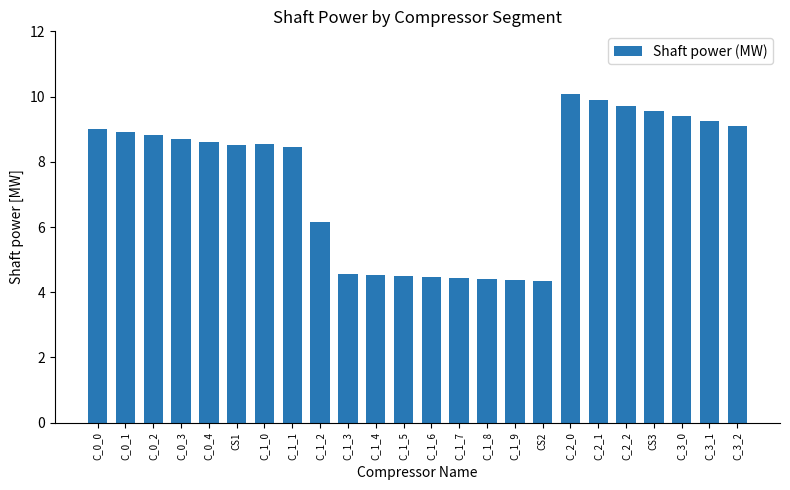

What is the minimum value shown in the chart?

4.3